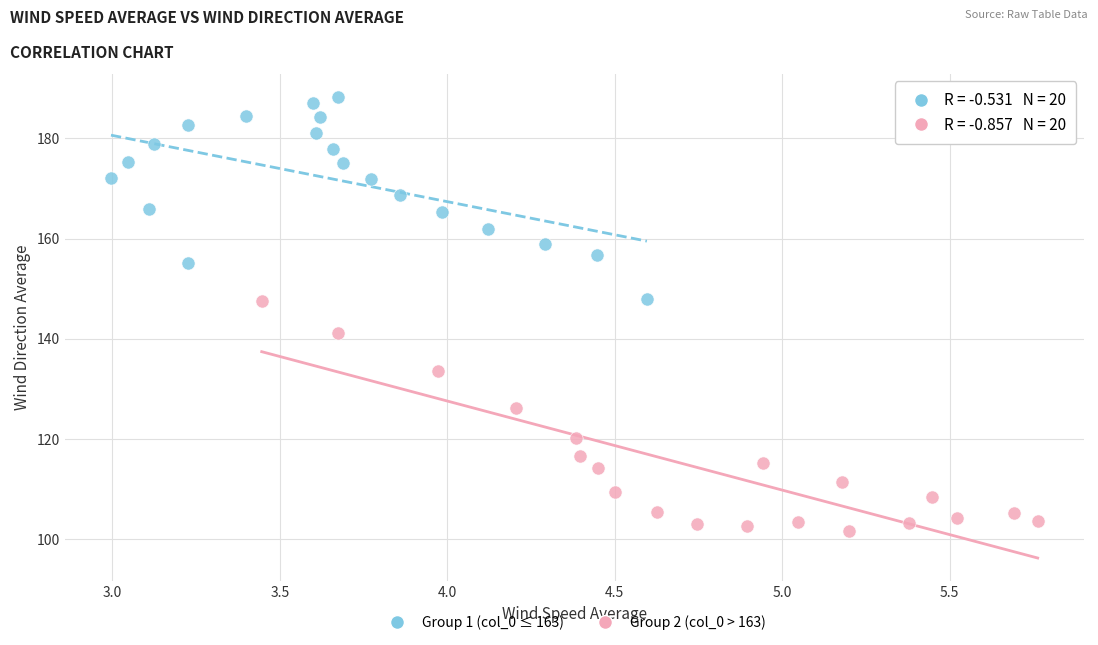

Which series reaches the minimum Y coordinate?

Group 2 (col_0 > 163)